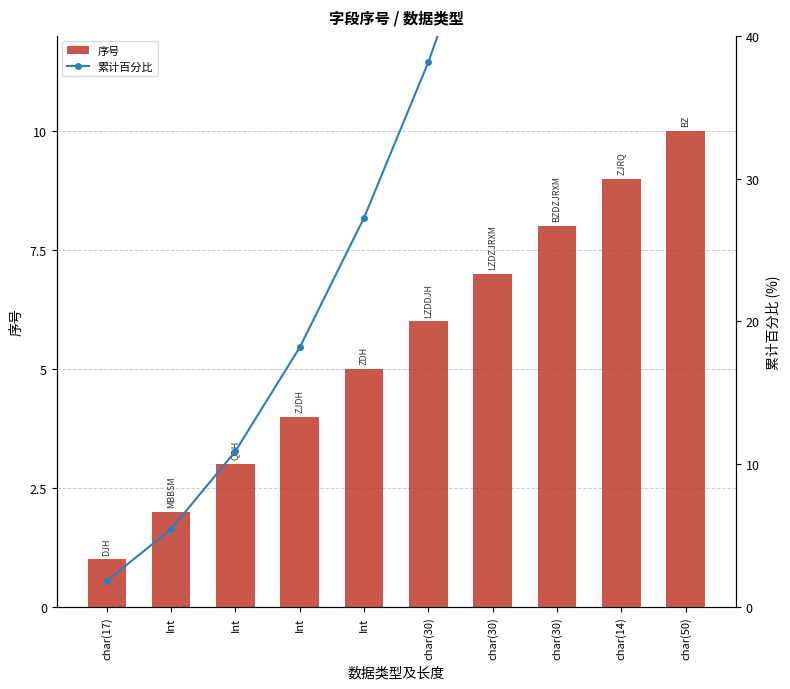

Are the bars horizontal?

No